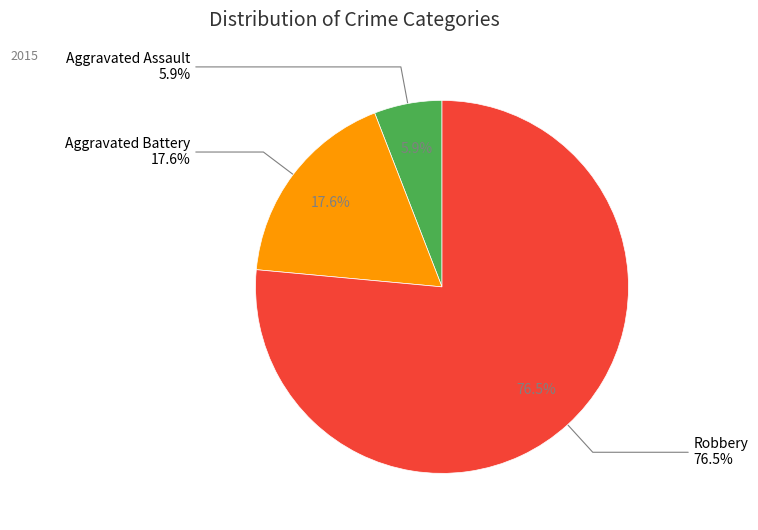

Combined, do Aggravated Assault and Aggravated Battery account for over 50%?

No